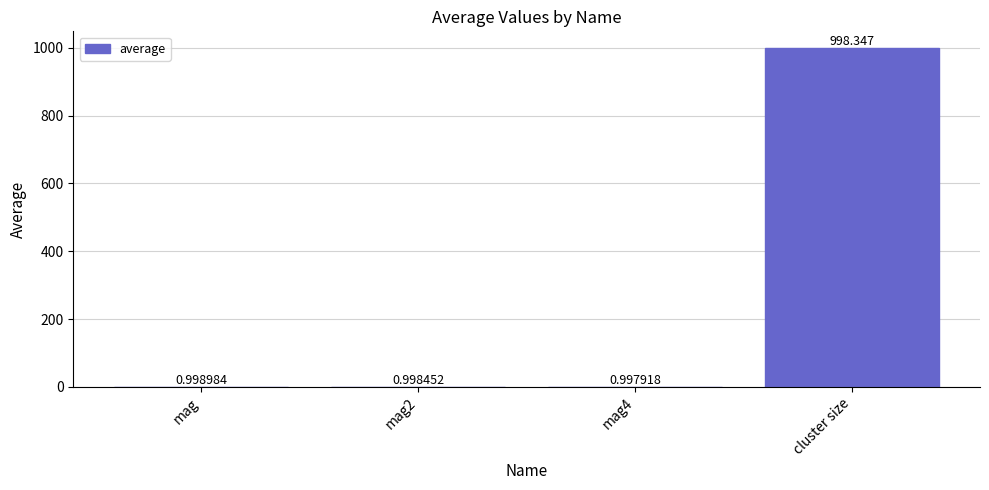

Between mag and mag4, which is larger?

mag